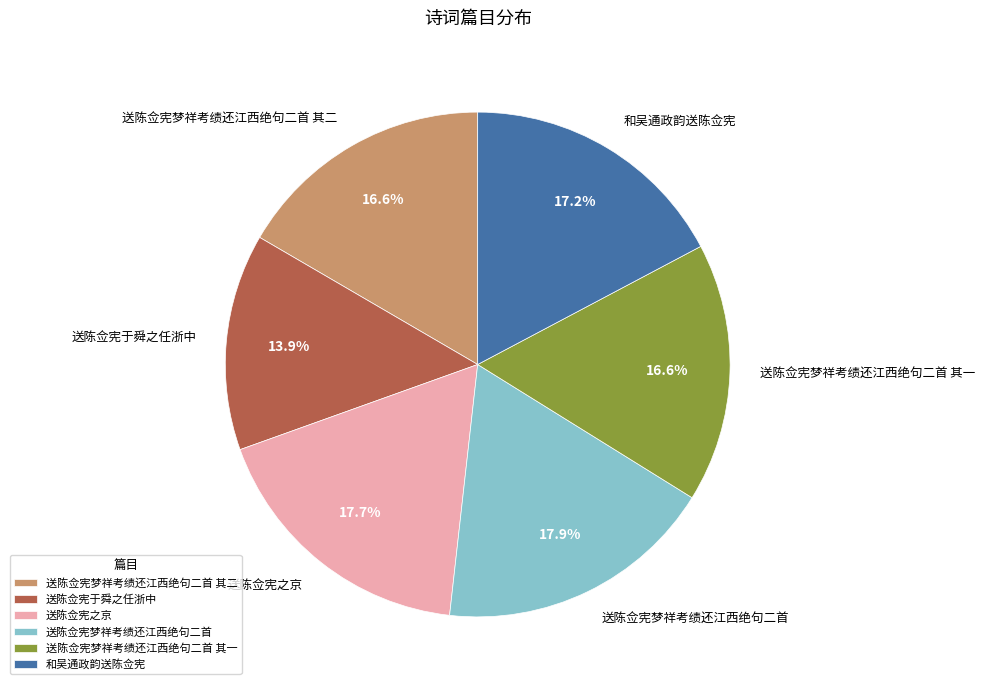

To the nearest percent, what portion does 送陈佥宪于舜之任浙中 represent?

14%